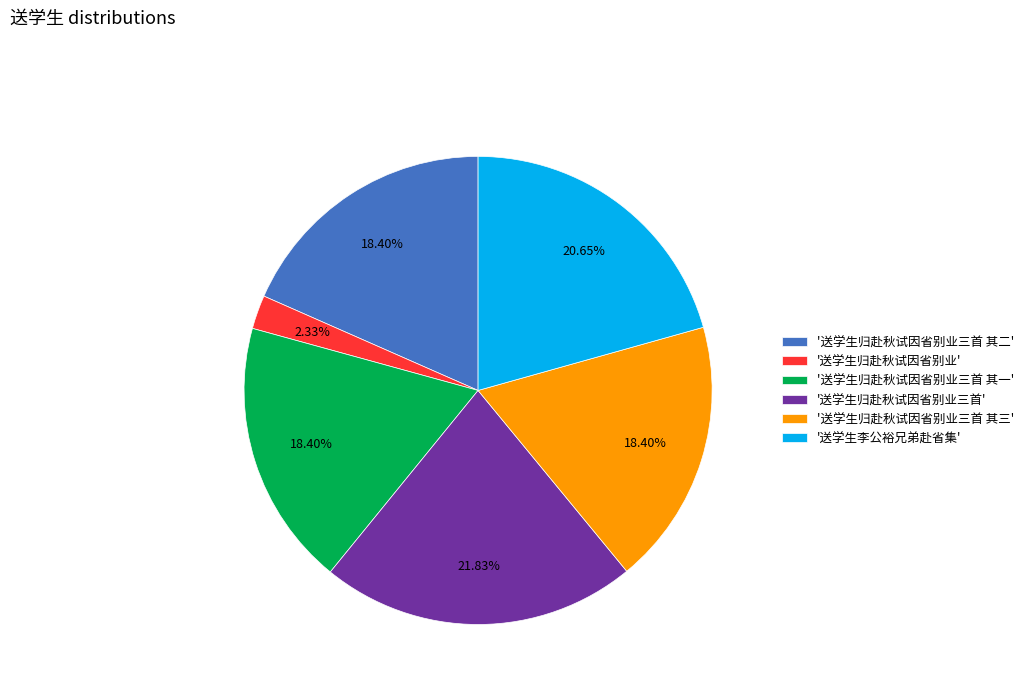

What is the smallest slice in the pie chart?

'送学生归赴秋试因省别业'